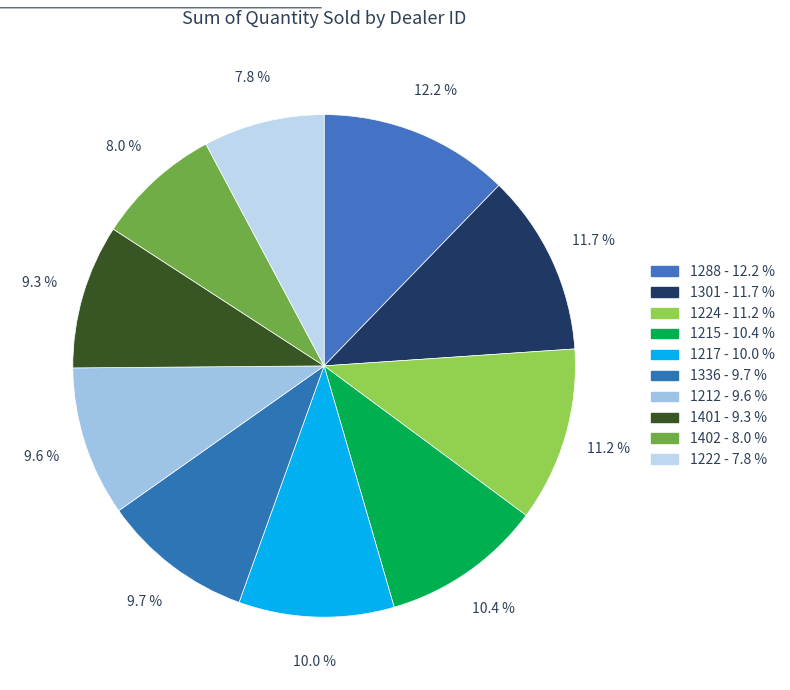

Is there any slice that represents more than half of the pie?

No